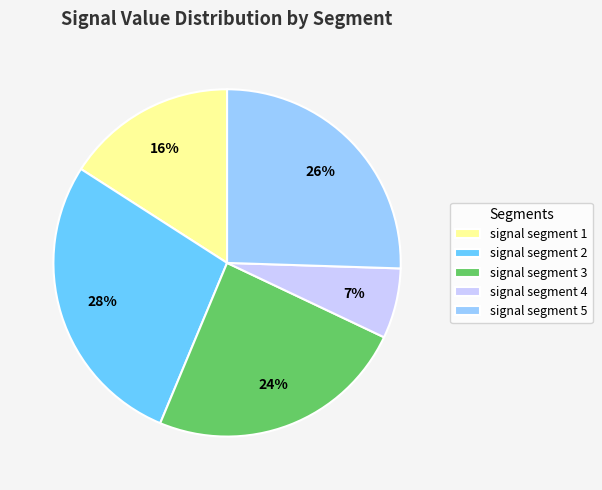

Which category has the smallest portion of the pie?

signal segment 4